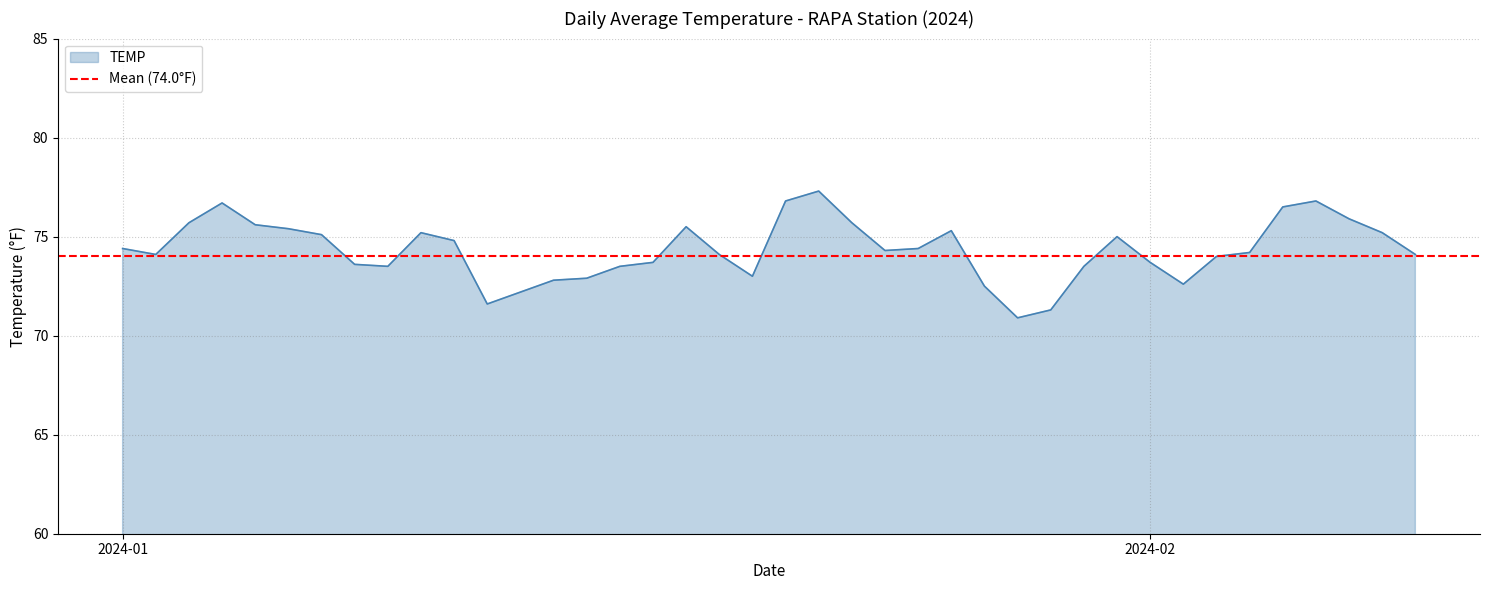

What is the maximum value shown in the chart?

77.3